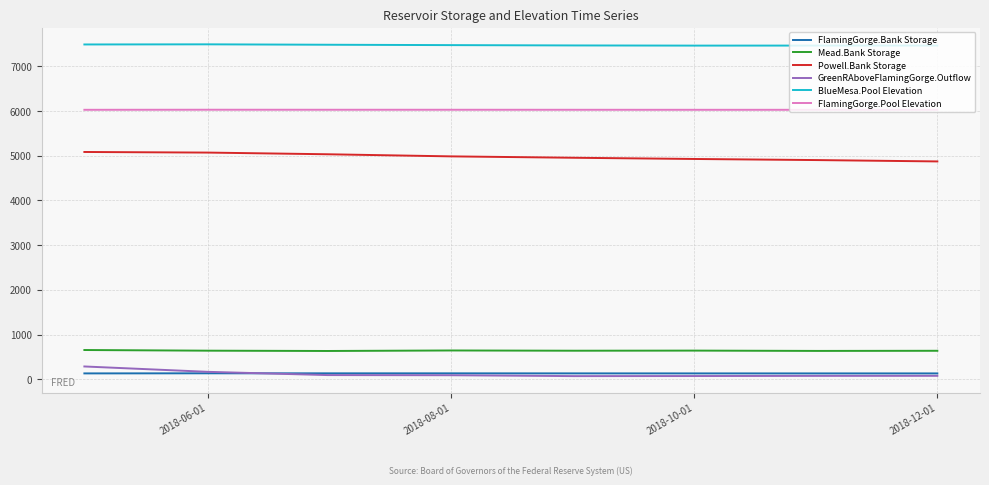

What is the lowest value of the FlamingGorge.Pool Elevation series?

6026.9